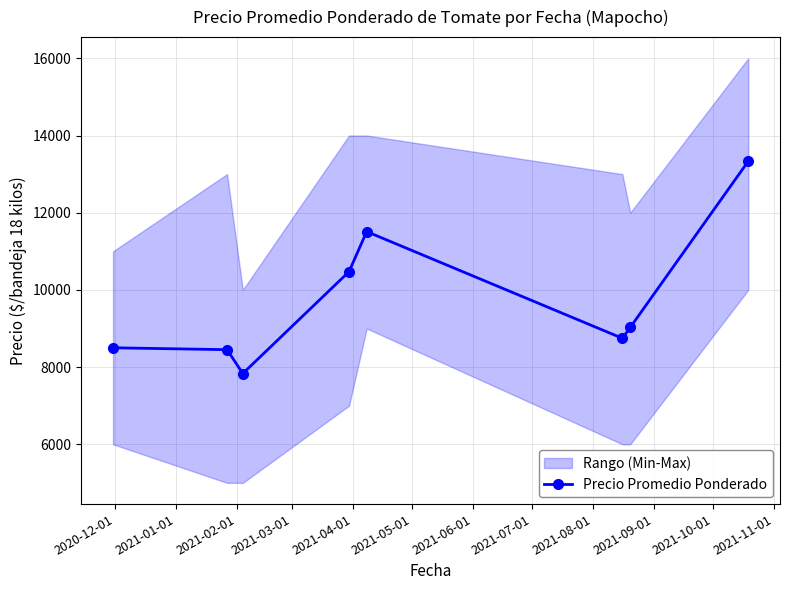

In Precio Promedio Ponderado, how many points are lower than both neighbors (excluding endpoints)?

2